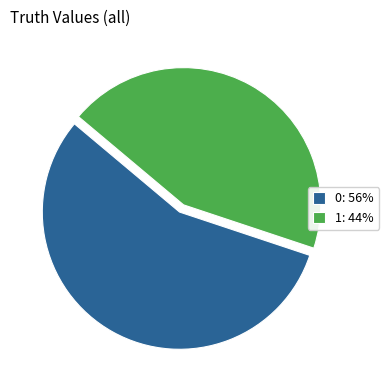

The 1 slice represents 65% of the pie. True or false?

False